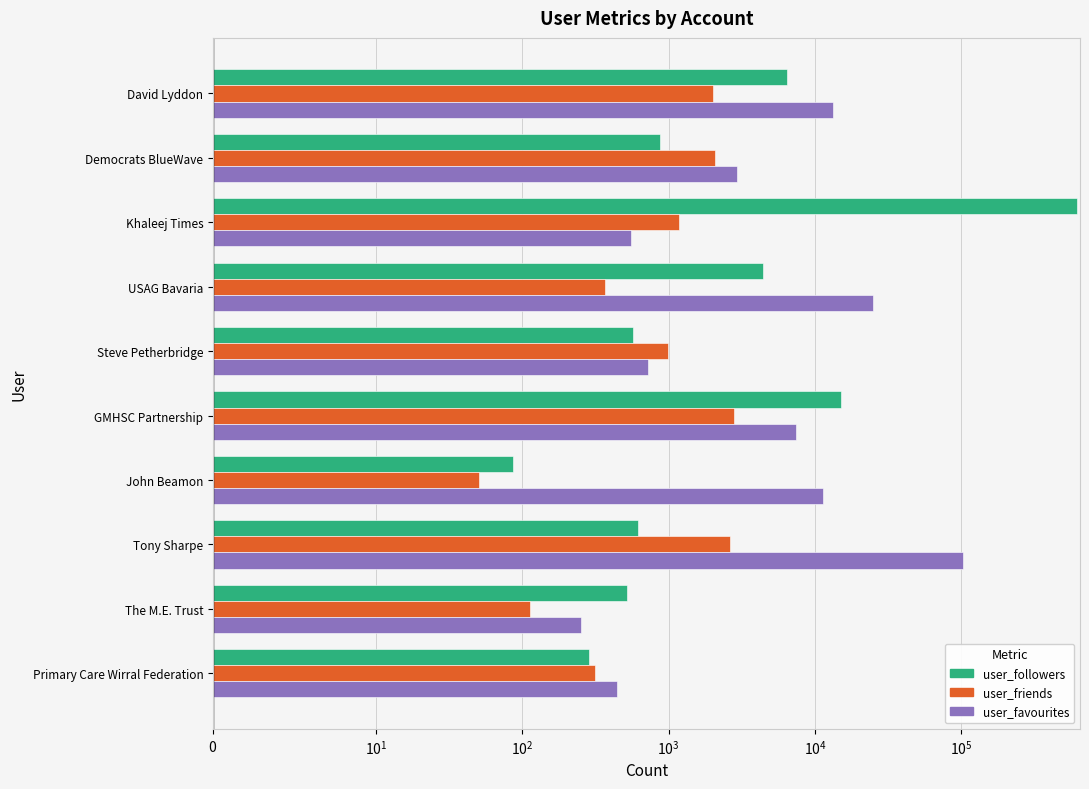

What is the value of the user_friends bar at the 8th from the left?

1179